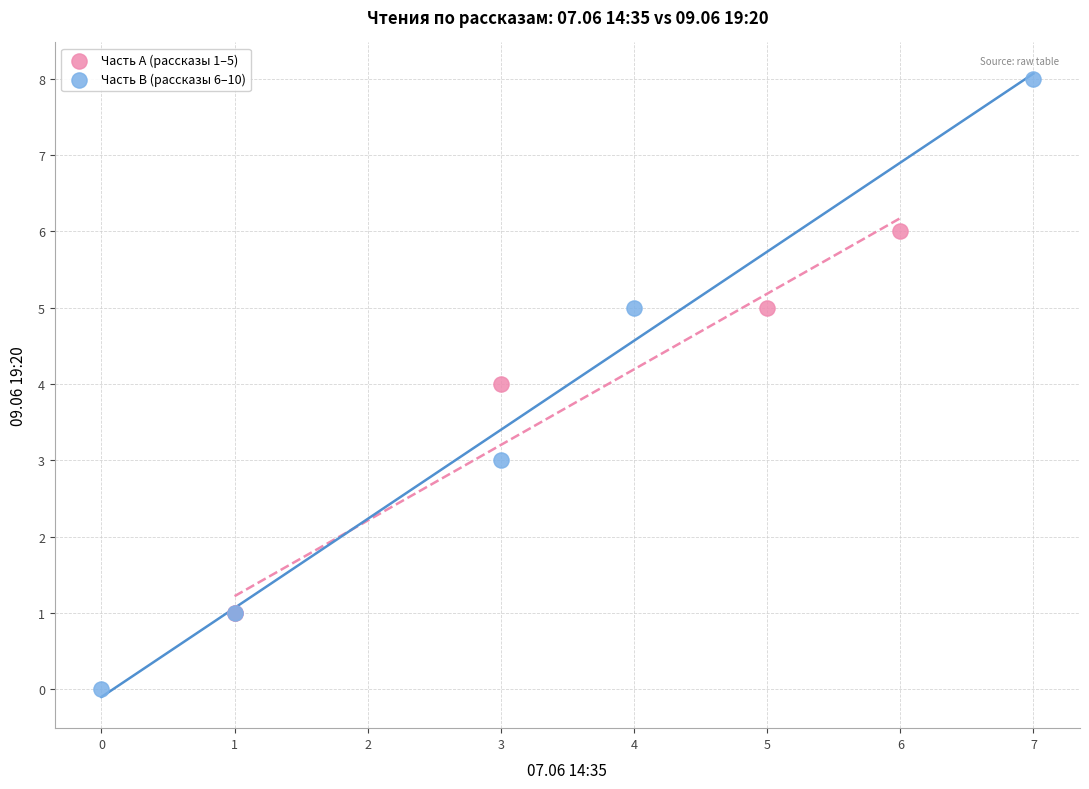

Which series has the largest Y range (max minus min)?

Часть B (рассказы 6–10)